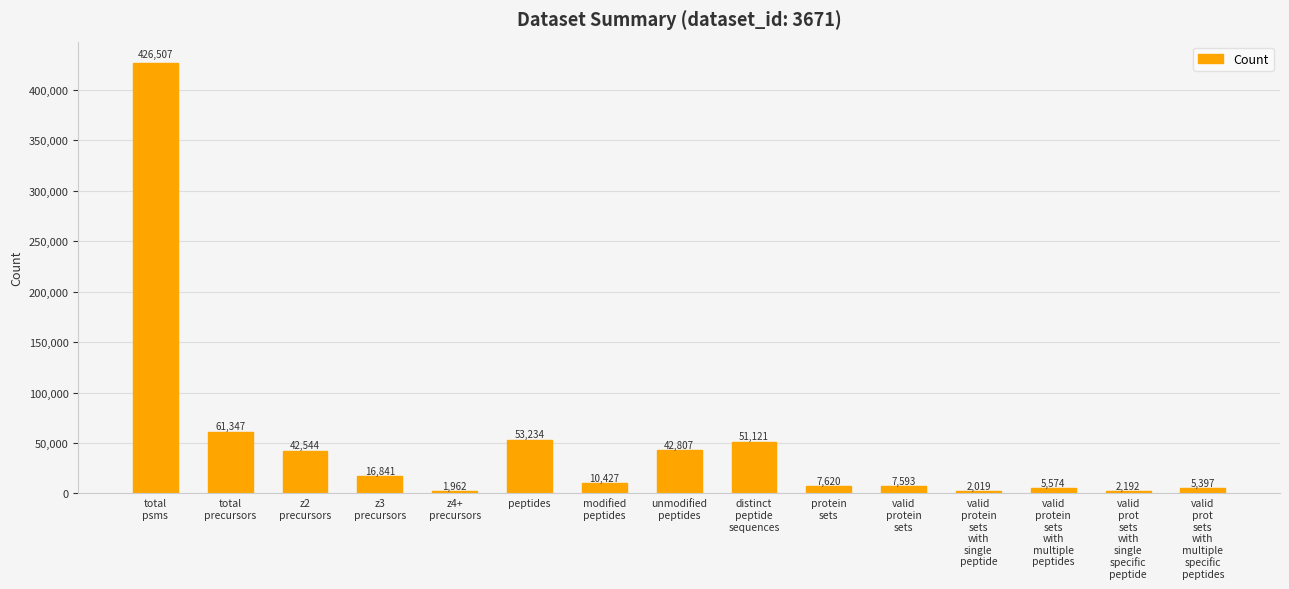

What is the label of the 1st bar from the left?

total
psms